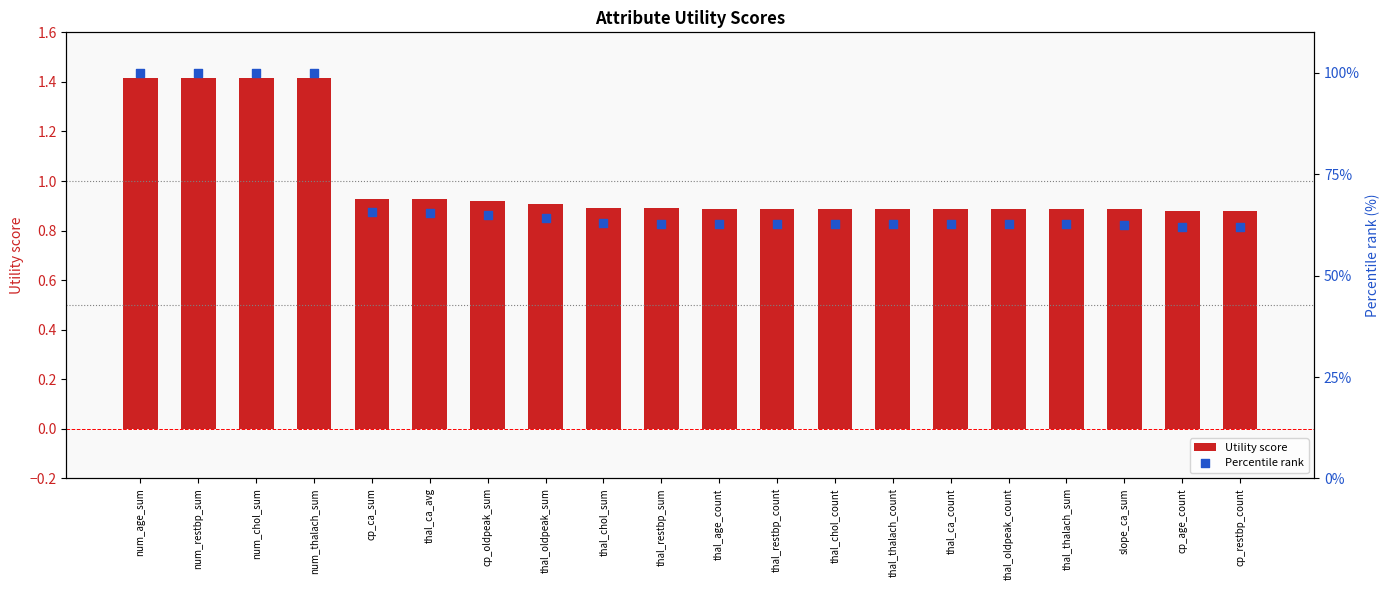

At how many categories does at least one series exceed 37?

20